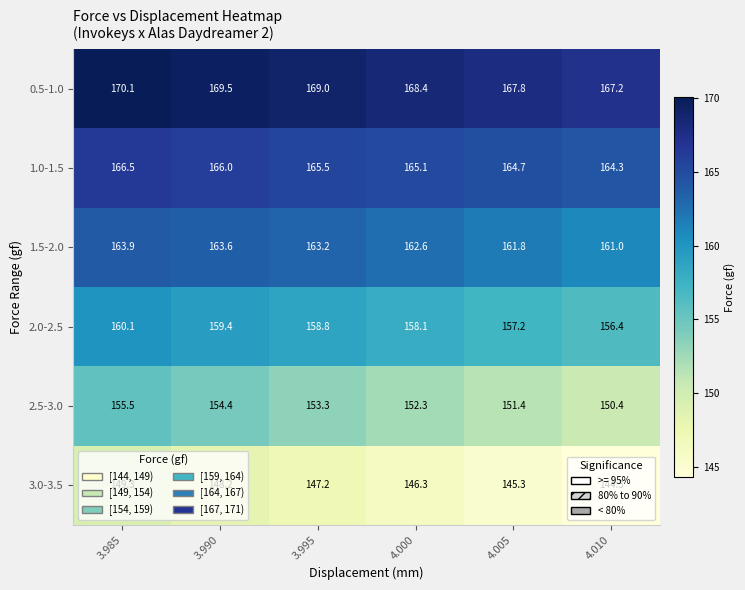

The value of 0.5-1.0 at 4.000 is 168.4. True or false?

True